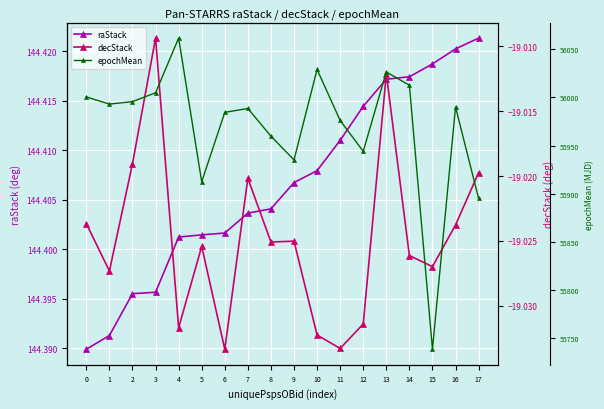

What is the total value across all series at 15?

55863.4